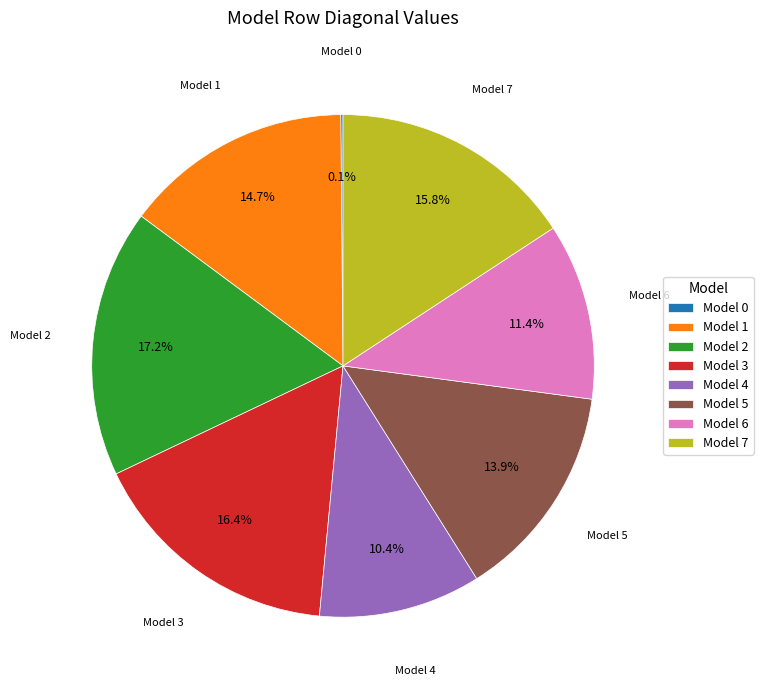

Is there any slice that represents more than half of the pie?

No